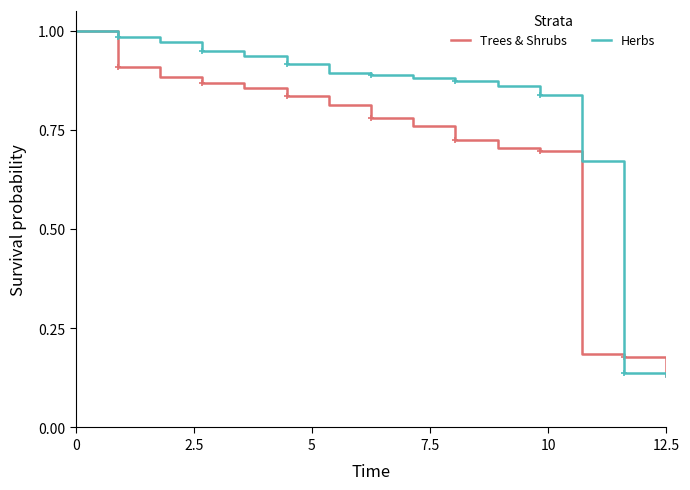

Does the chart have visible grid lines?

No